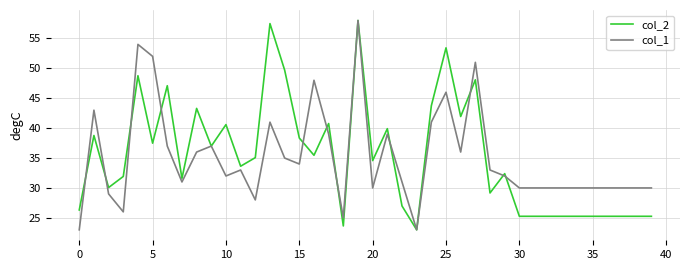

What is the lowest value of the col_2 series?

23.0